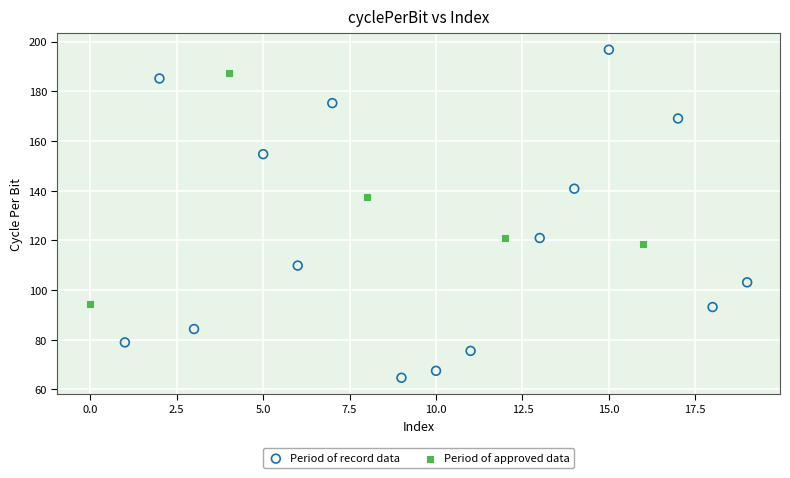

Which series has the largest Y range (max minus min)?

Period of record data